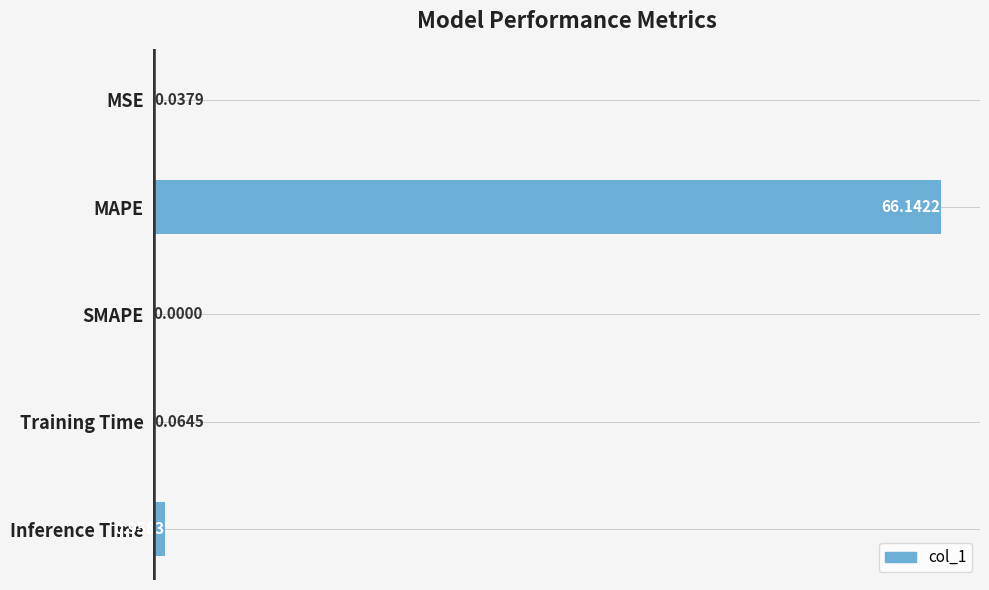

Where is the data nearest to the value 33?

Inference Time